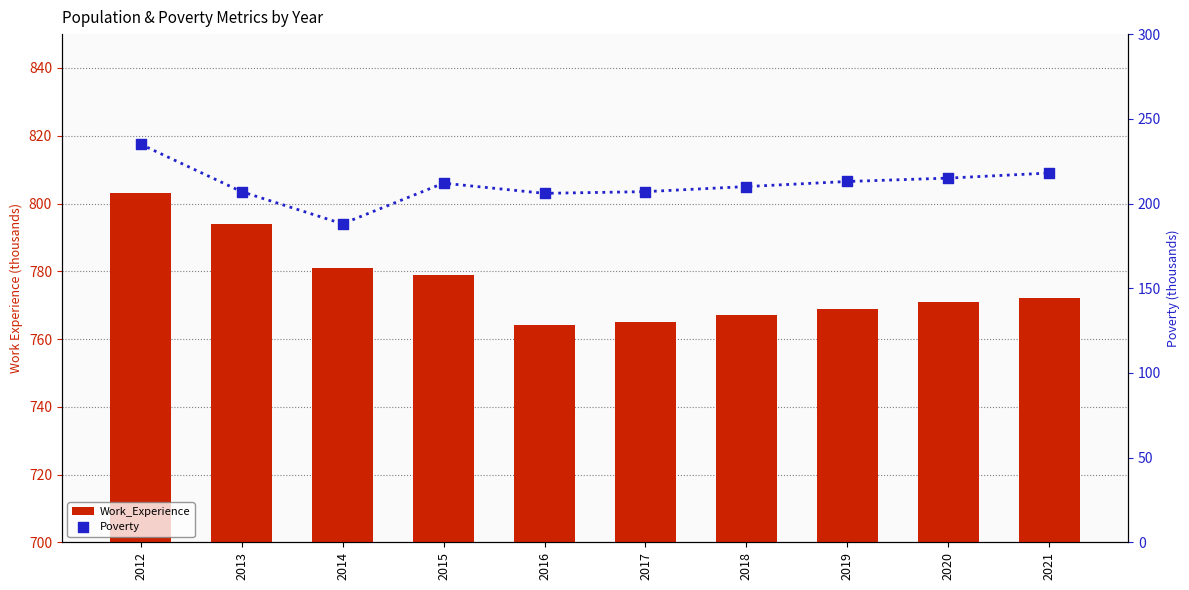

Which series reaches the maximum Y coordinate?

Work_Experience